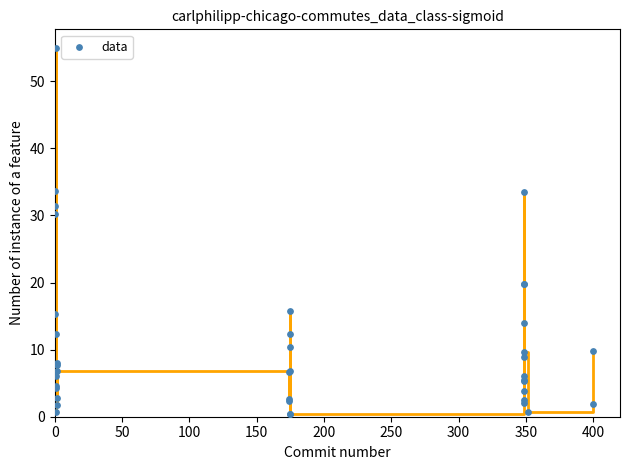

What Y value in the scatter plot is closest to 27?

30.2